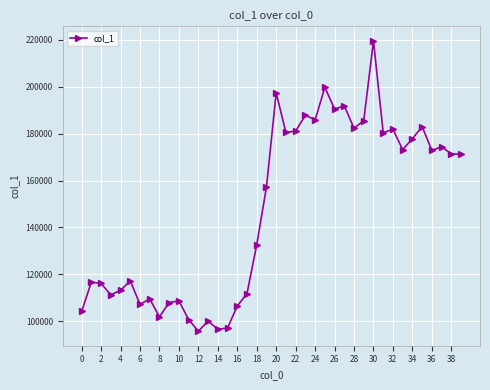

True or false: there are more than 1 points higher than both neighbors.

True